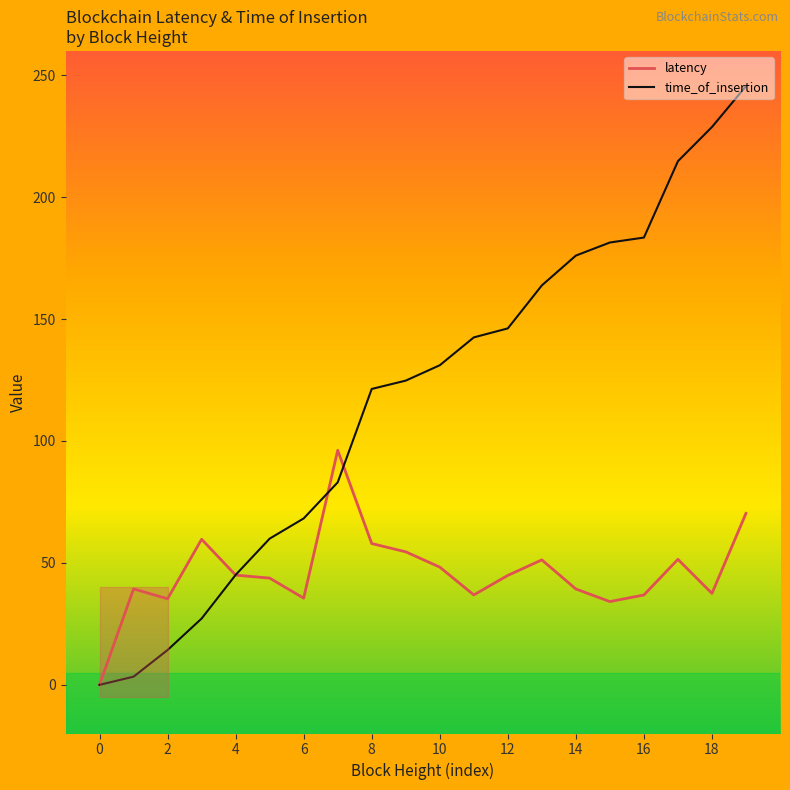

What is the maximum value for latency?

96.2